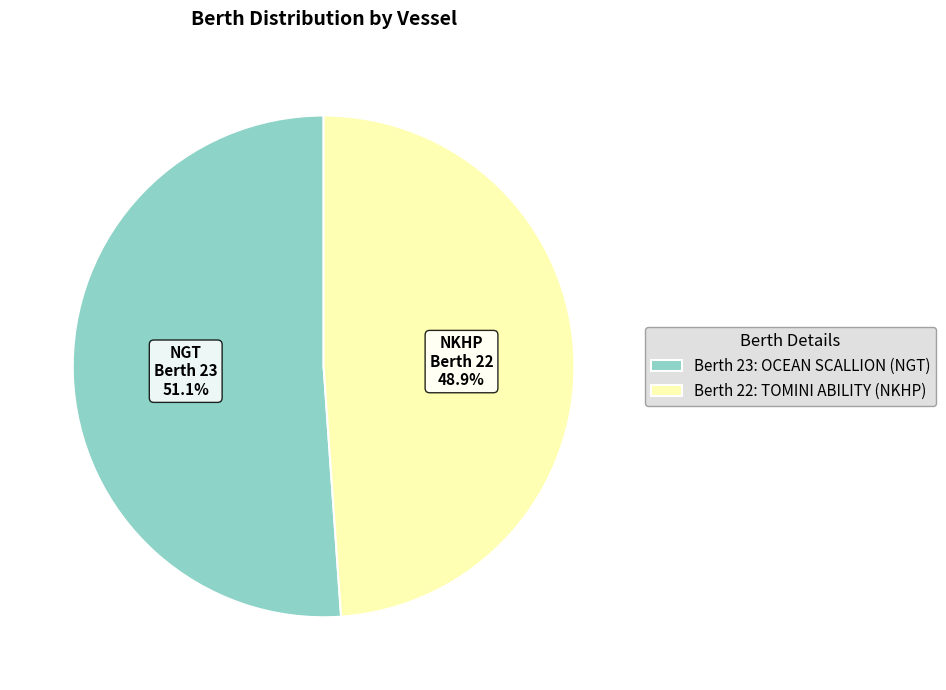

How many slices are in this pie chart?

2